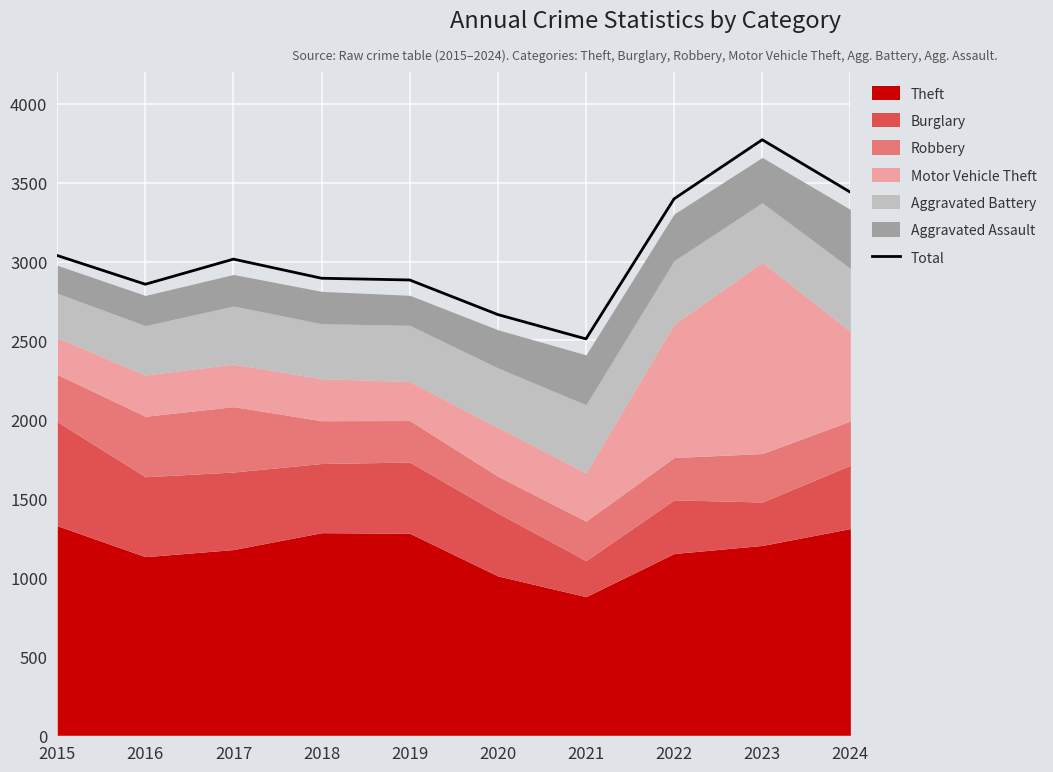

What is the greatest value displayed?

3771